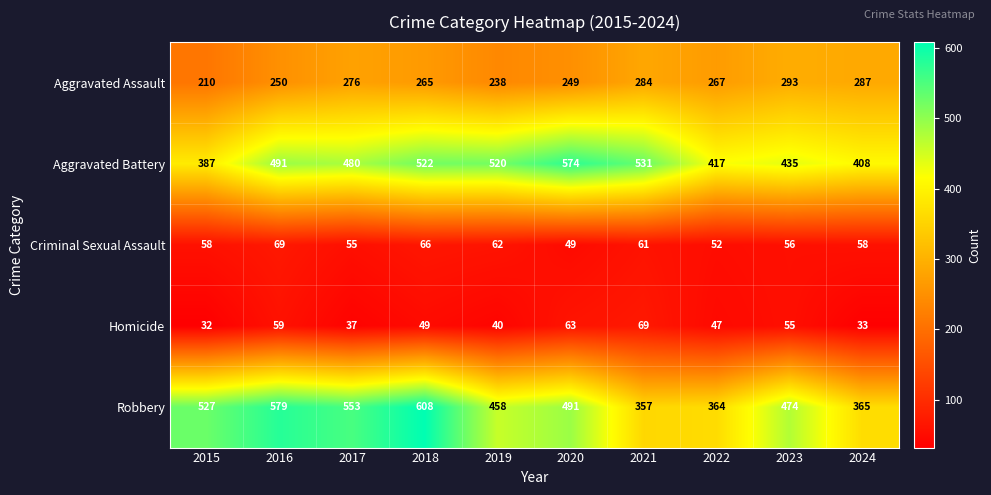

What is the difference between the maximum and minimum values in the Robbery series?

251